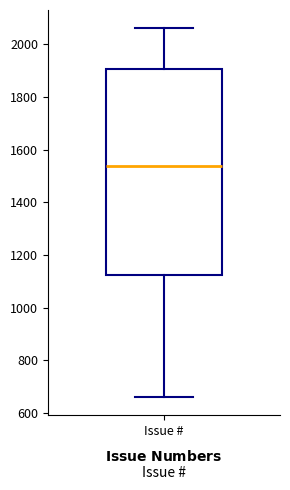

Read this box plot against the y-axis: the position of the median line, the range covered by the box, and the ends of both whiskers. The values are not printed on the chart, so give them approximately, as read against the axis.

median 1540, box 1120 to 1900, whiskers 660 to 2060